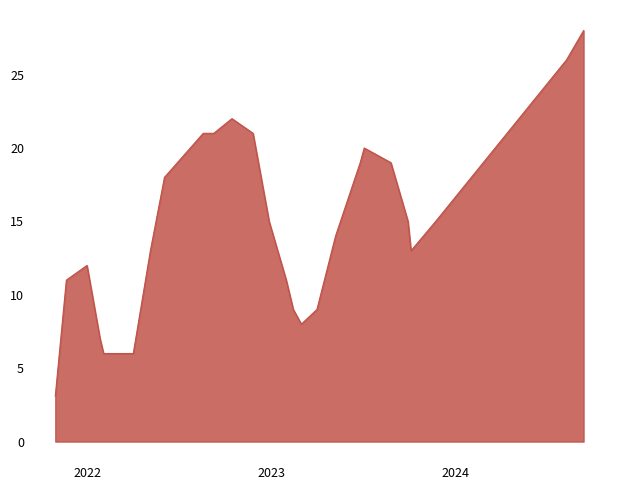

What is the difference between the maximum and minimum values?

24.9